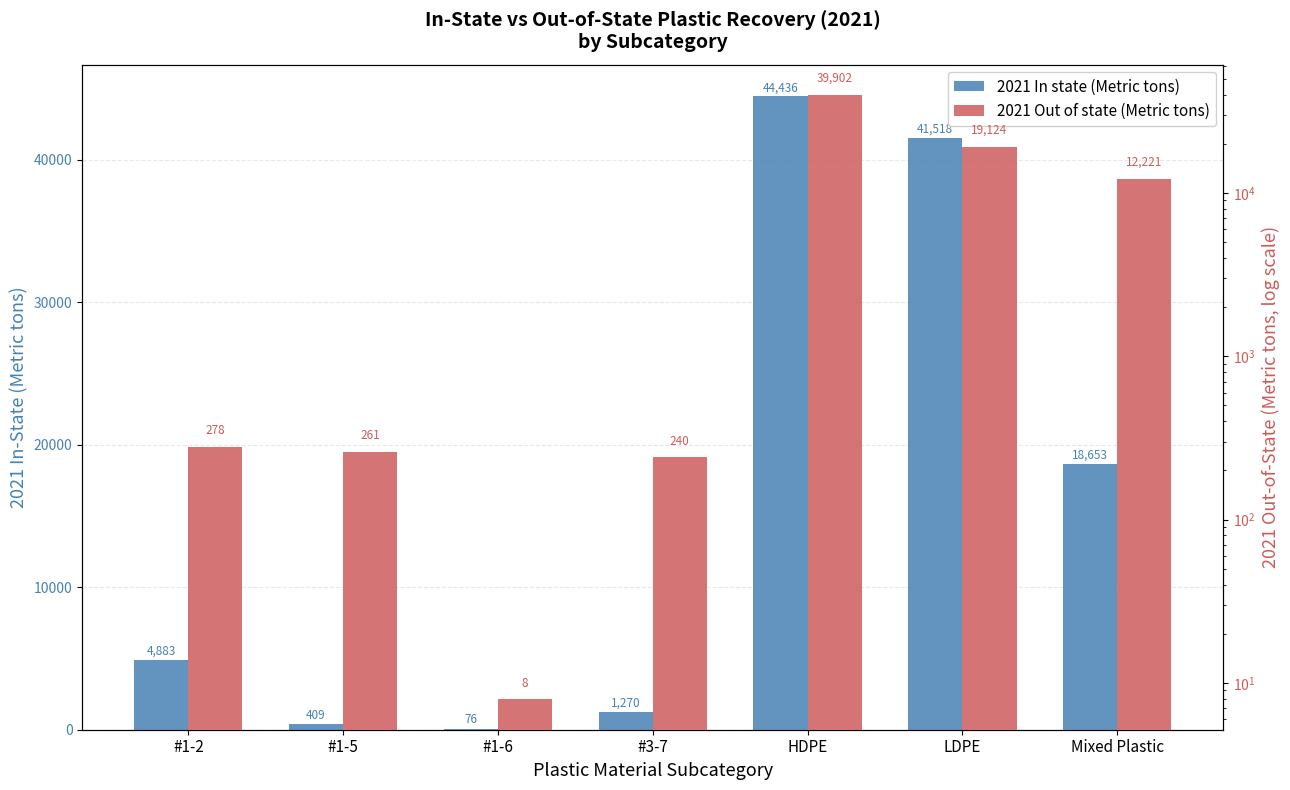

Between LDPE and Mixed Plastic, which series saw the biggest shift?

2021 In state (Metric tons)